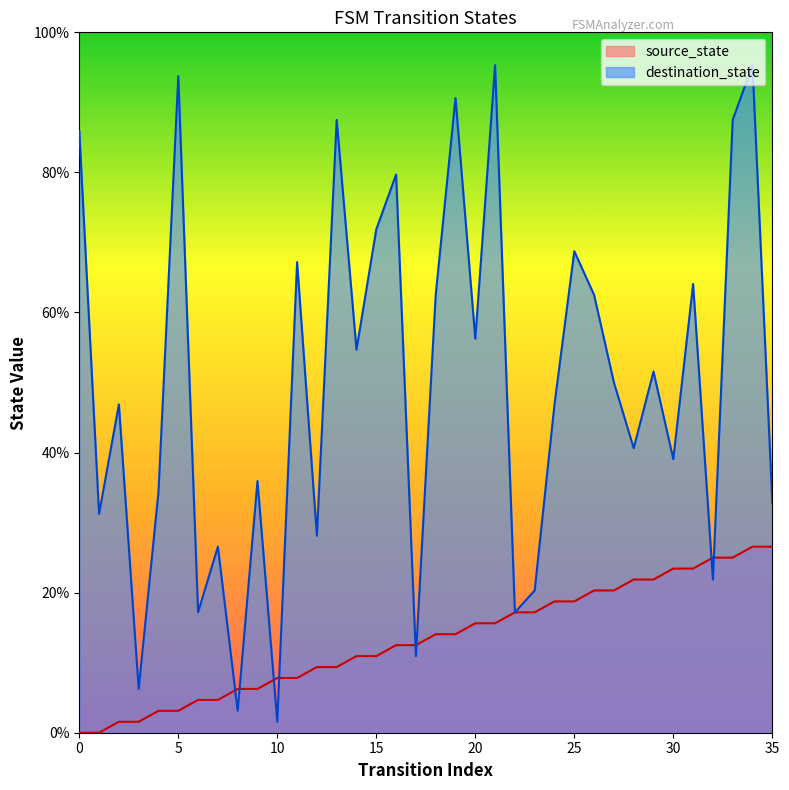

Which series has the largest total across all categories?

destination_state